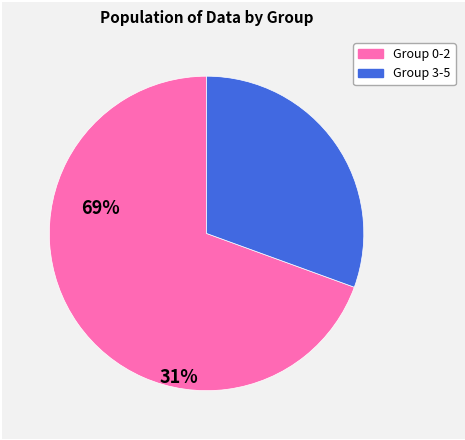

Is there a majority slice in this chart?

Yes